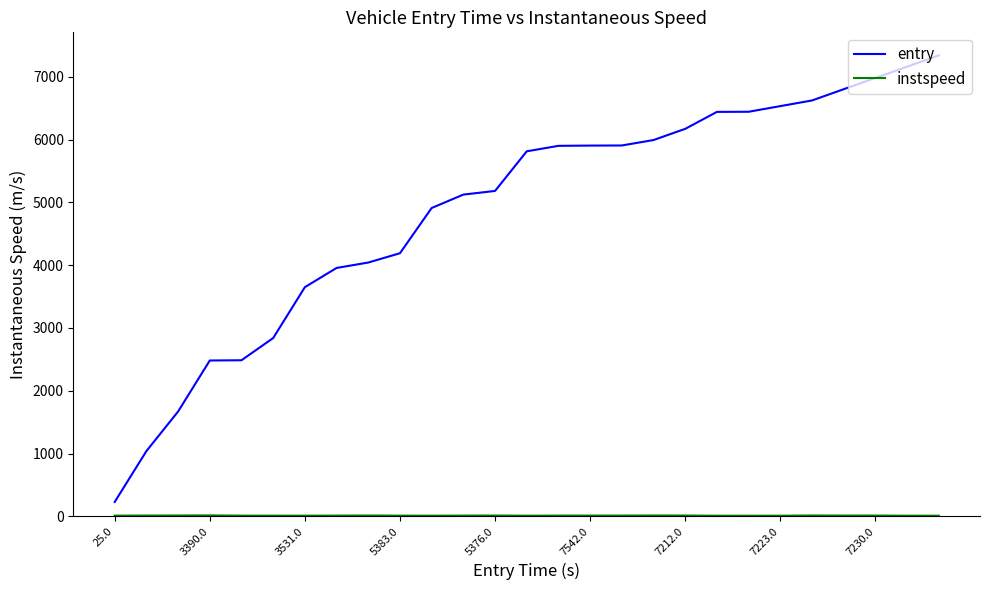

Which series has the largest range (max minus min)?

entry